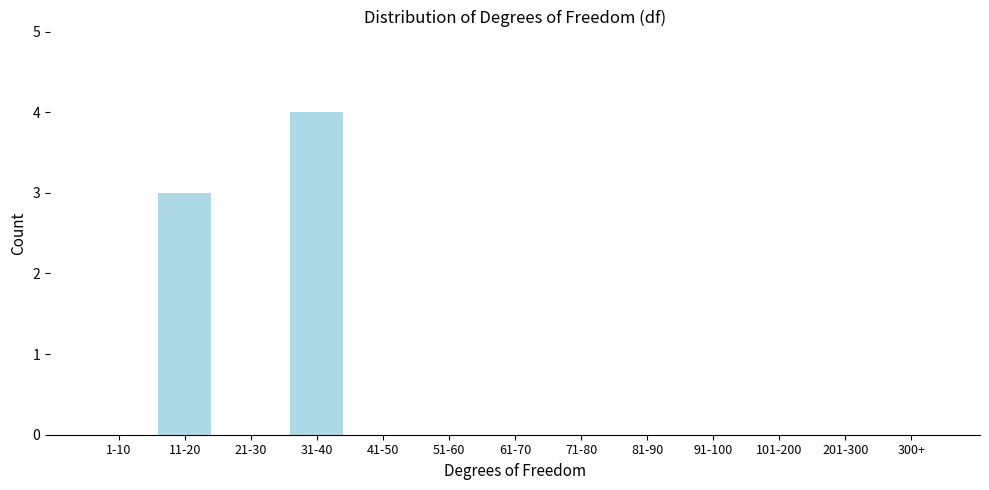

What is the sum of all values?

7